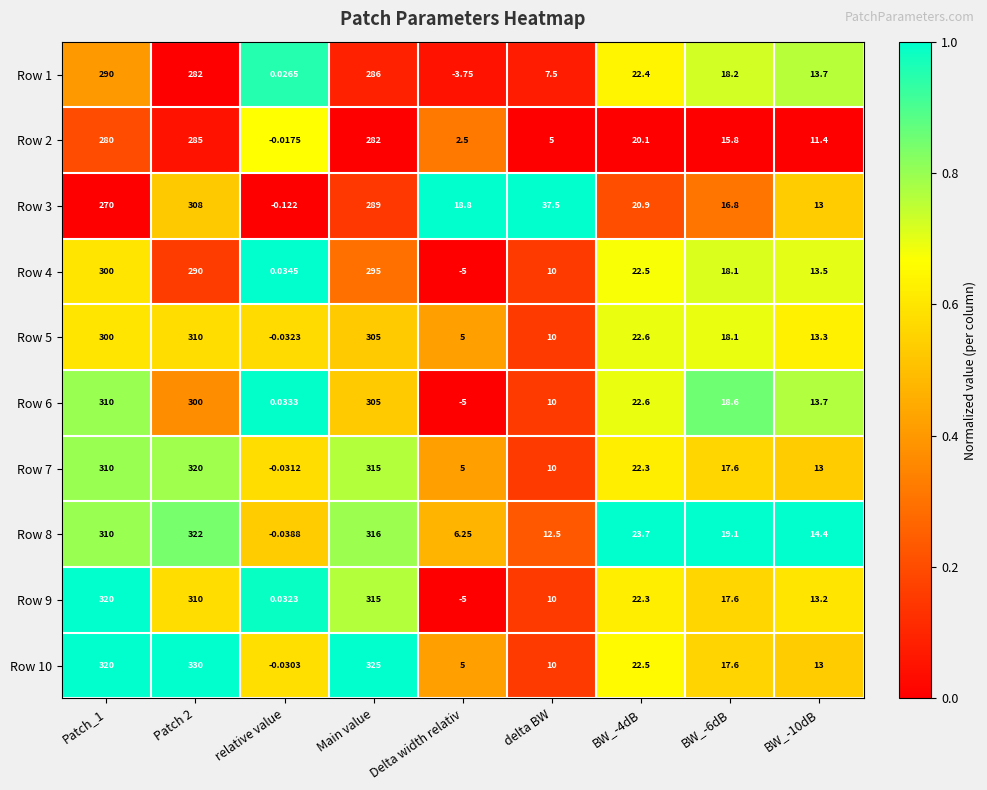

Which label corresponds to the smallest value in the chart?

Delta width relativ